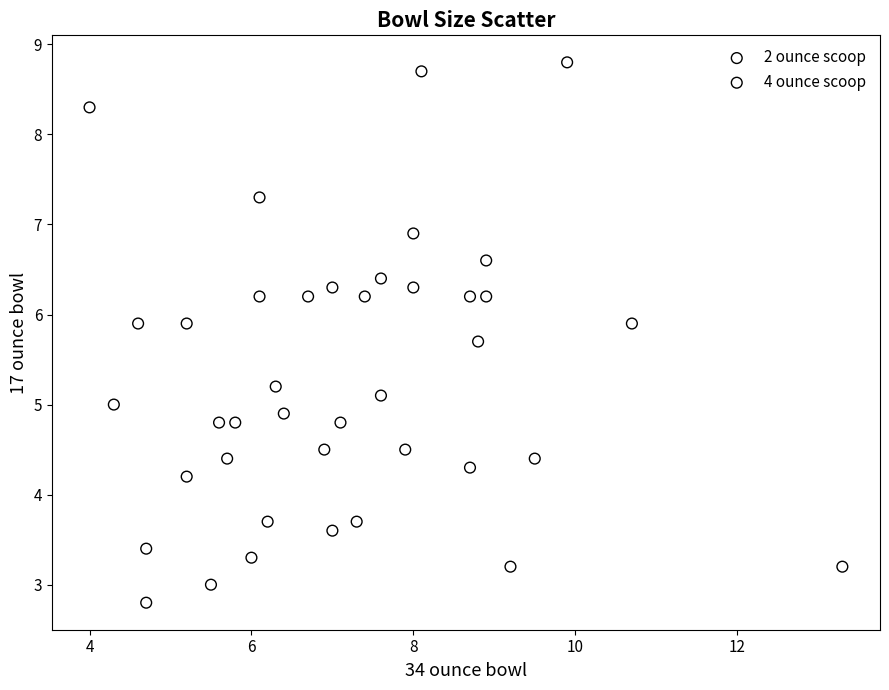

Which series reaches the maximum Y coordinate?

2 ounce scoop